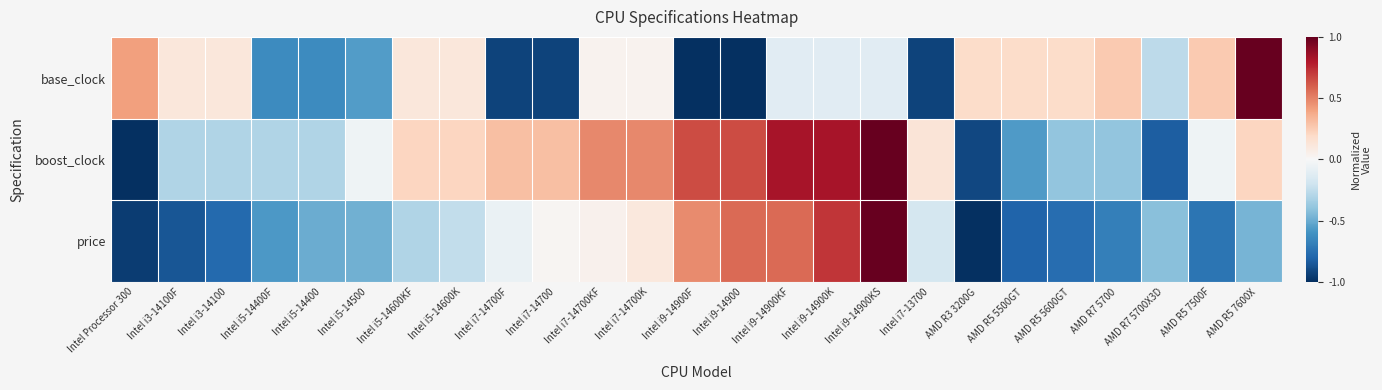

At AMD R7 5700X3D, list the series in order from largest to smallest.

base_clock, price, boost_clock